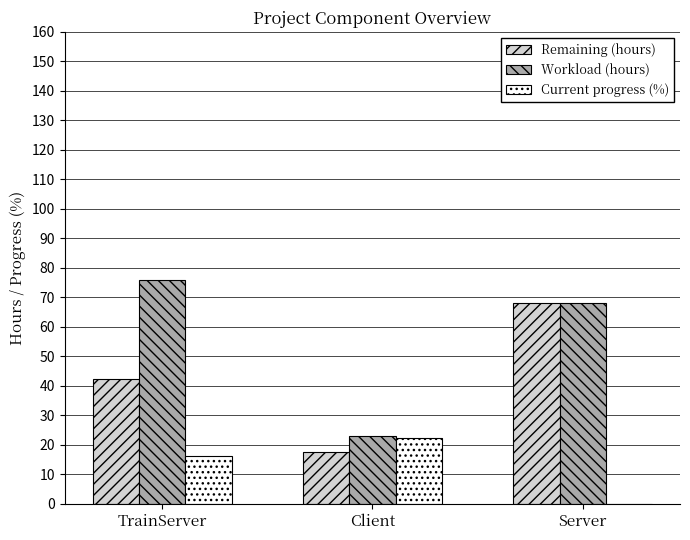

Reading left to right, transcribe all the data shown in this chart.

Remaining (hours): TrainServer=42.3	Client=17.5	Server=68.0
Workload (hours): TrainServer=76.0	Client=23.0	Server=68.0
Current progress (%): TrainServer=16.1	Client=22.2	Server=0.0